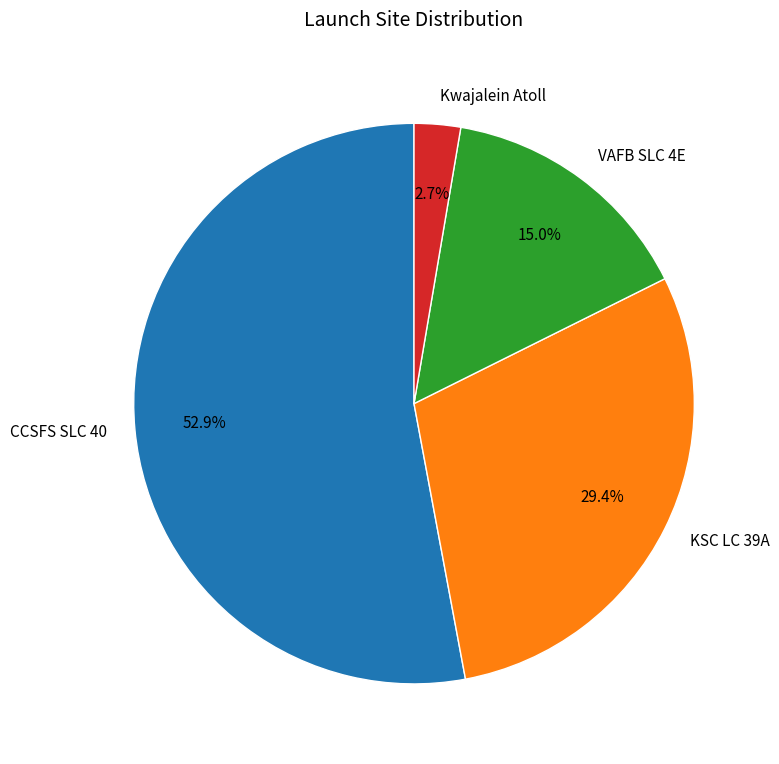

Is the sum of Kwajalein Atoll and CCSFS SLC 40 greater than half?

Yes